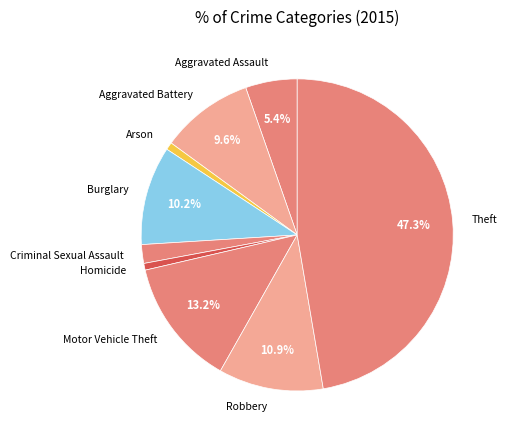

Is Homicide the majority of the pie?

No